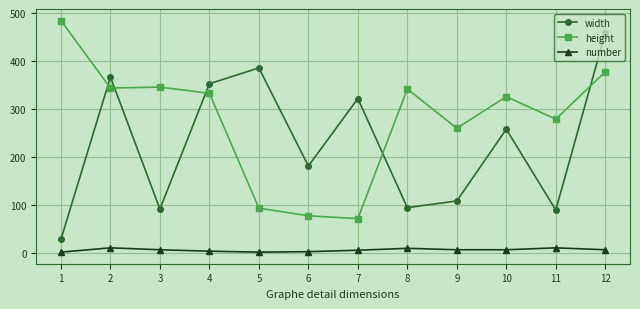

Where does the number series first go above 6?

2